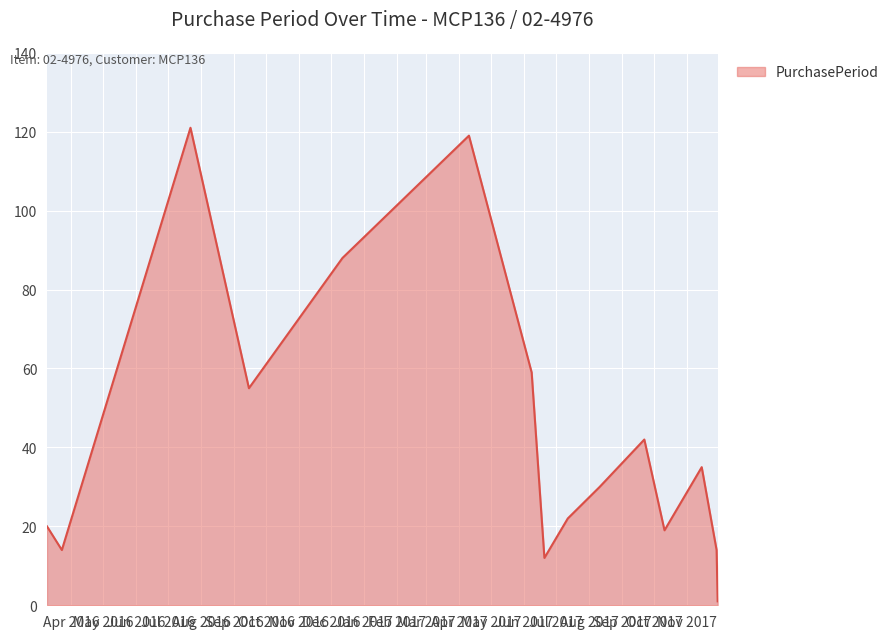

What is the maximum value shown in the chart?

121